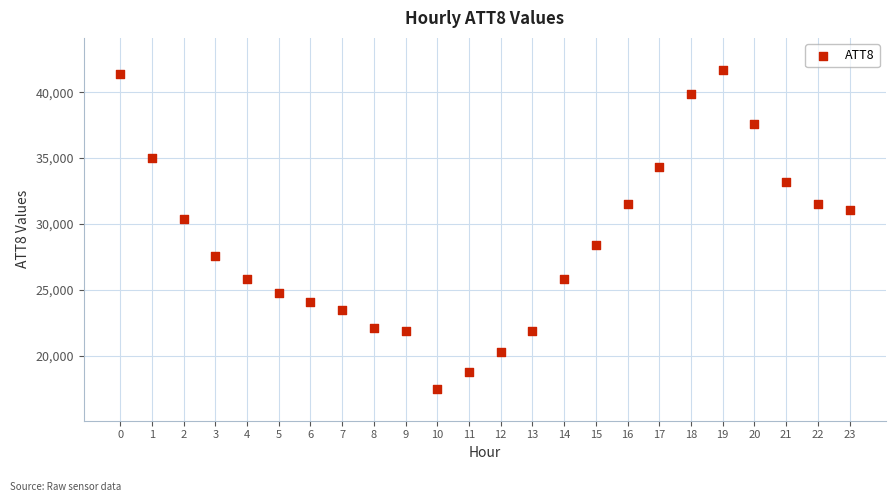

What is the range of Y values (max minus min)?

24200